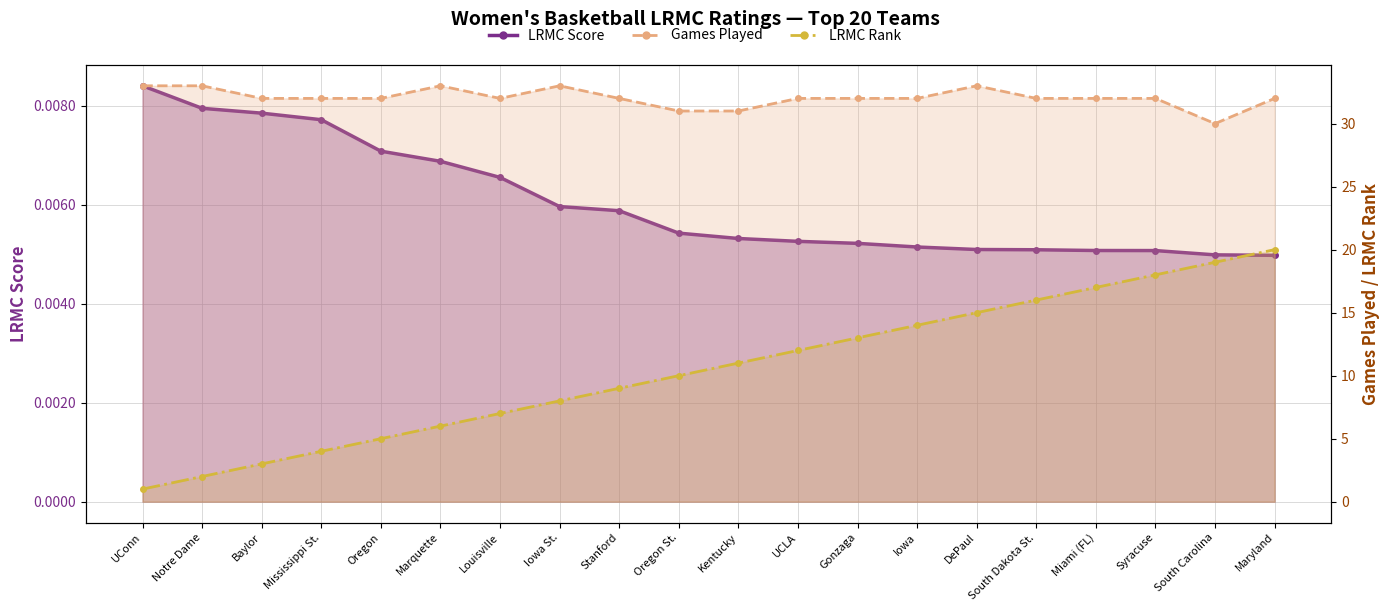

What is the total value across all series at Iowa St.?

41.0